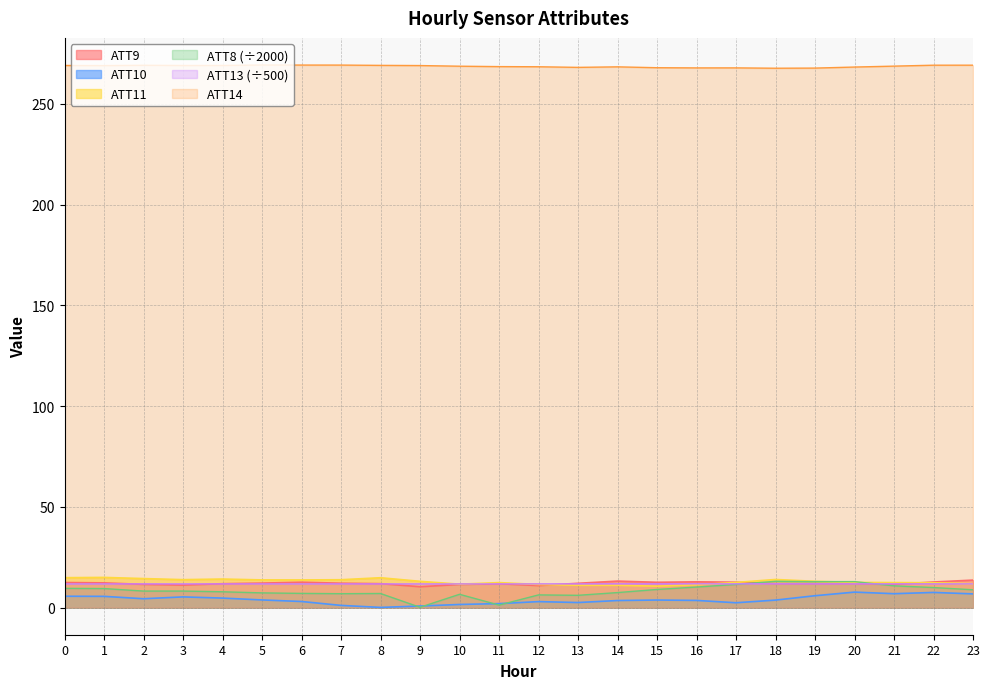

What value does the ATT14 series have at 22?

269.2